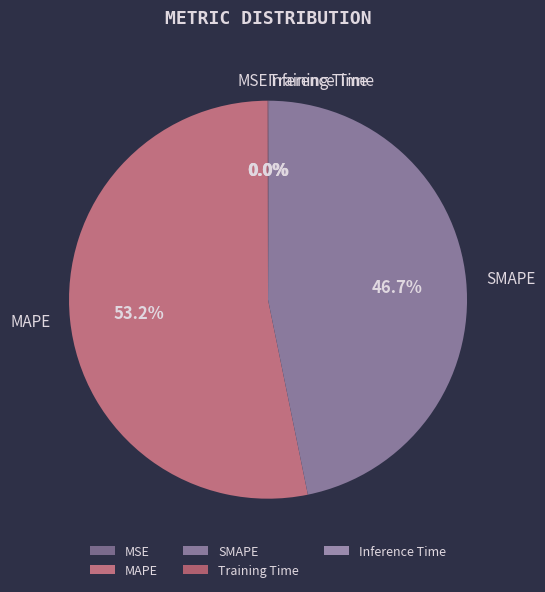

Is there a majority slice in this chart?

Yes